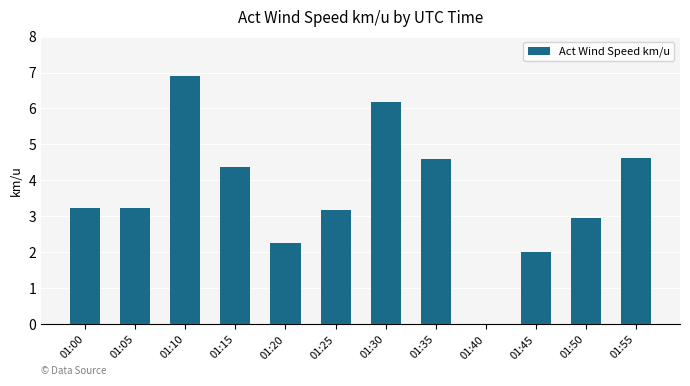

At which category does the chart reach its peak across all series?

01:10